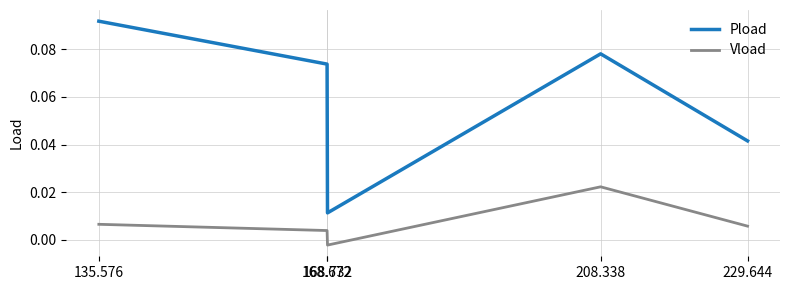

At which category is the sum across all series the highest?

208.338